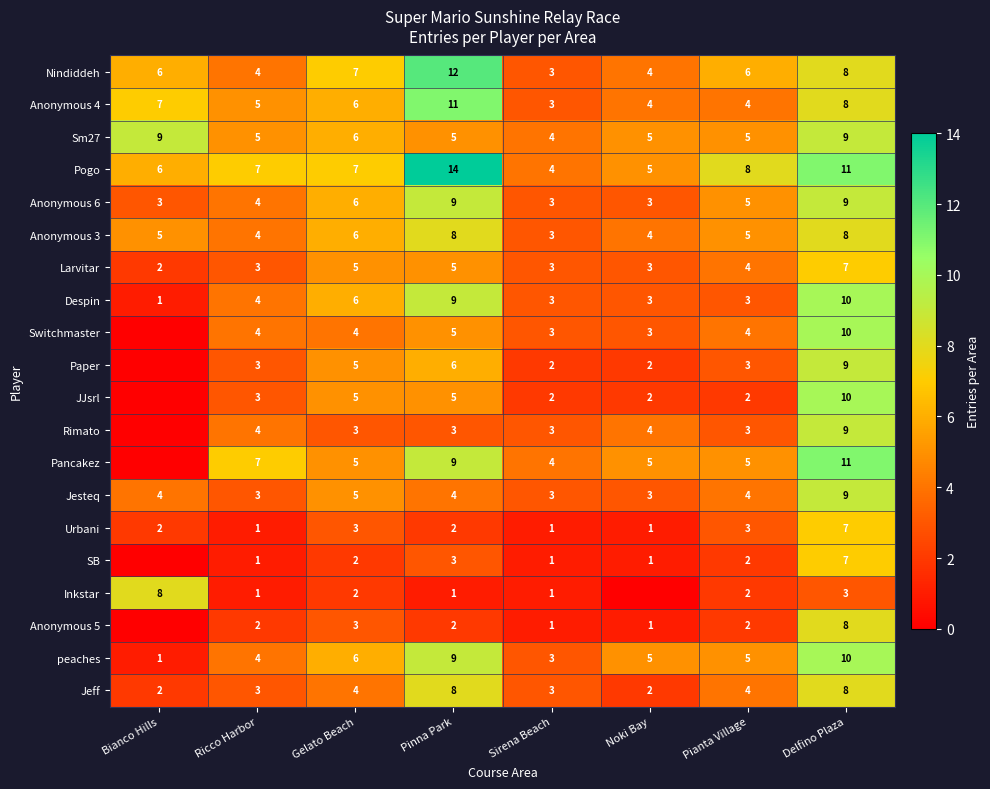

At which category is the sum across all series the highest?

Delfino Plaza